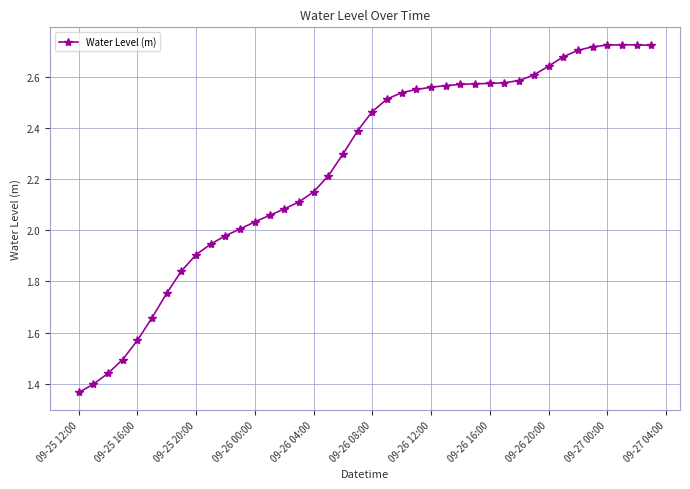

What is the average value?

2.3